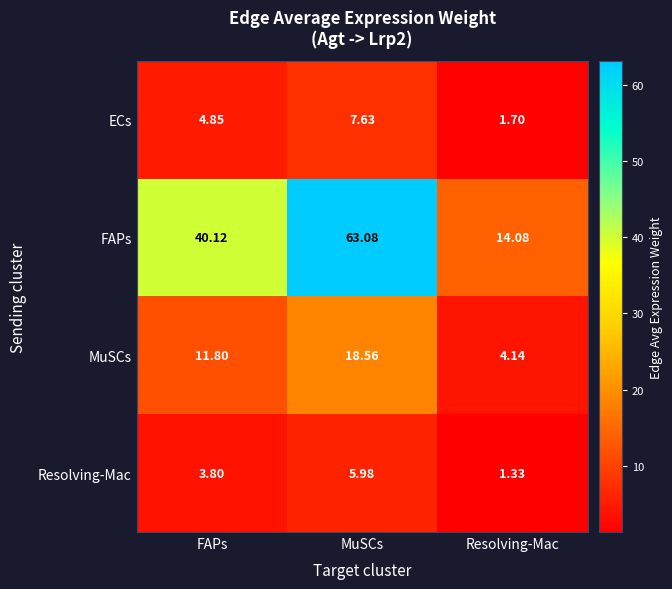

What is the maximum value shown in the chart?

63.1